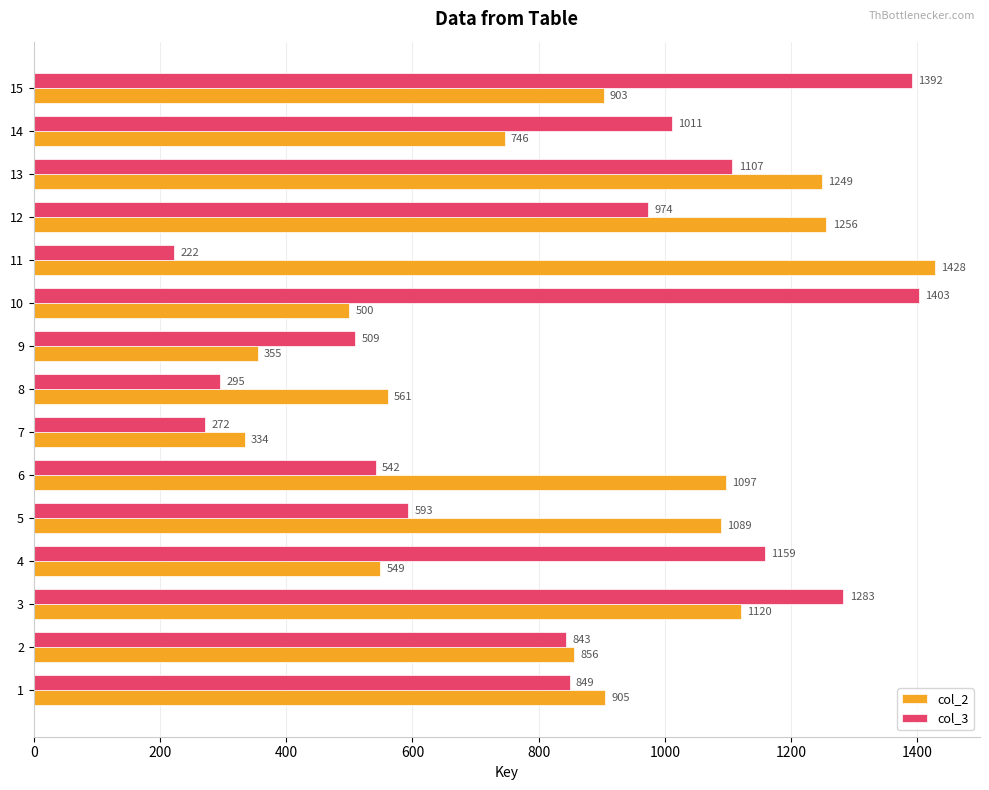

What is the sum of all col_2 values?

12948